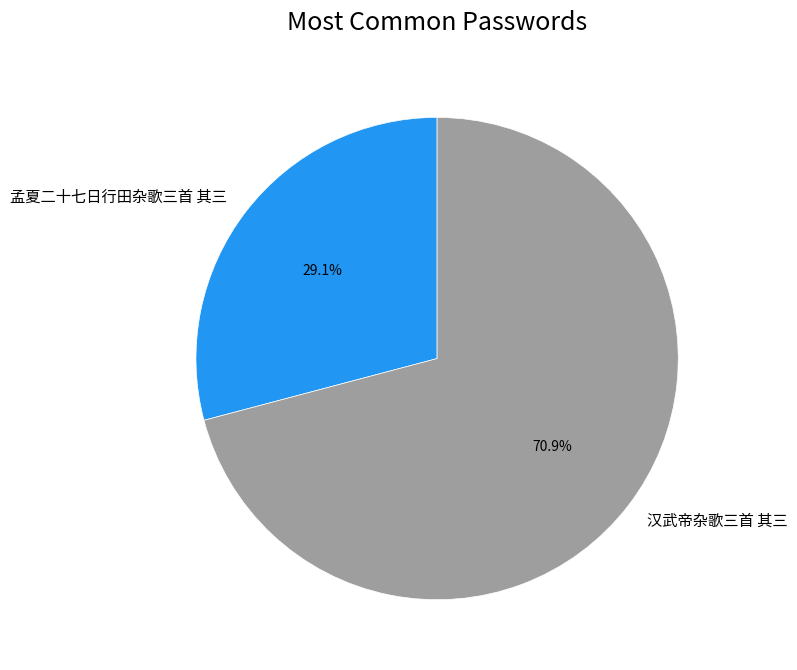

To the nearest percent, what portion does 汉武帝杂歌三首 其三 represent?

71%